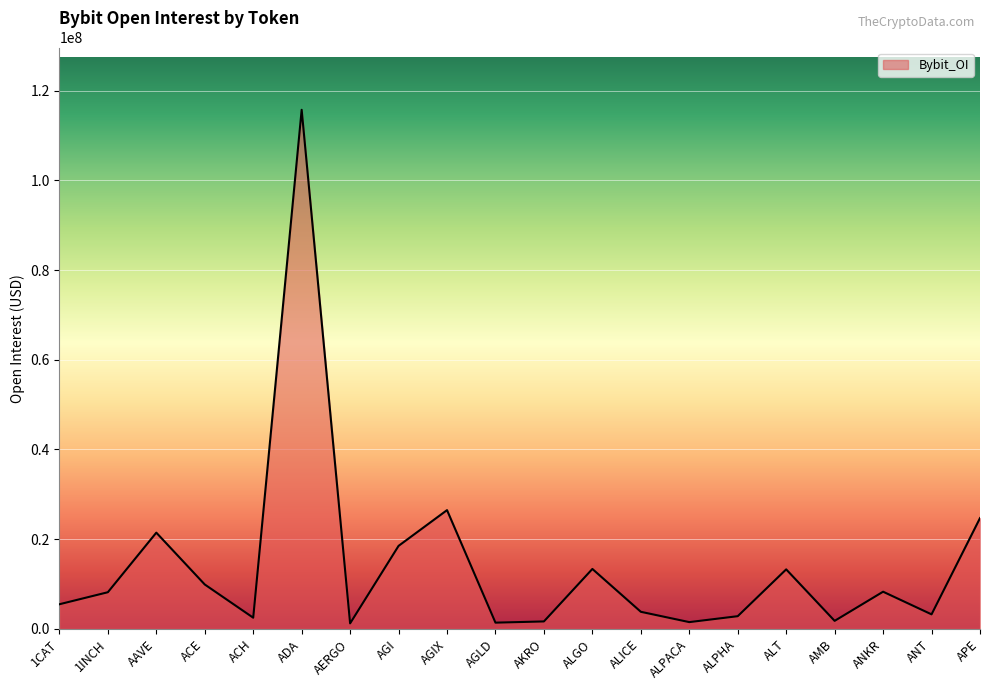

How many interior local peaks (higher than both neighbors) does the data have?

6